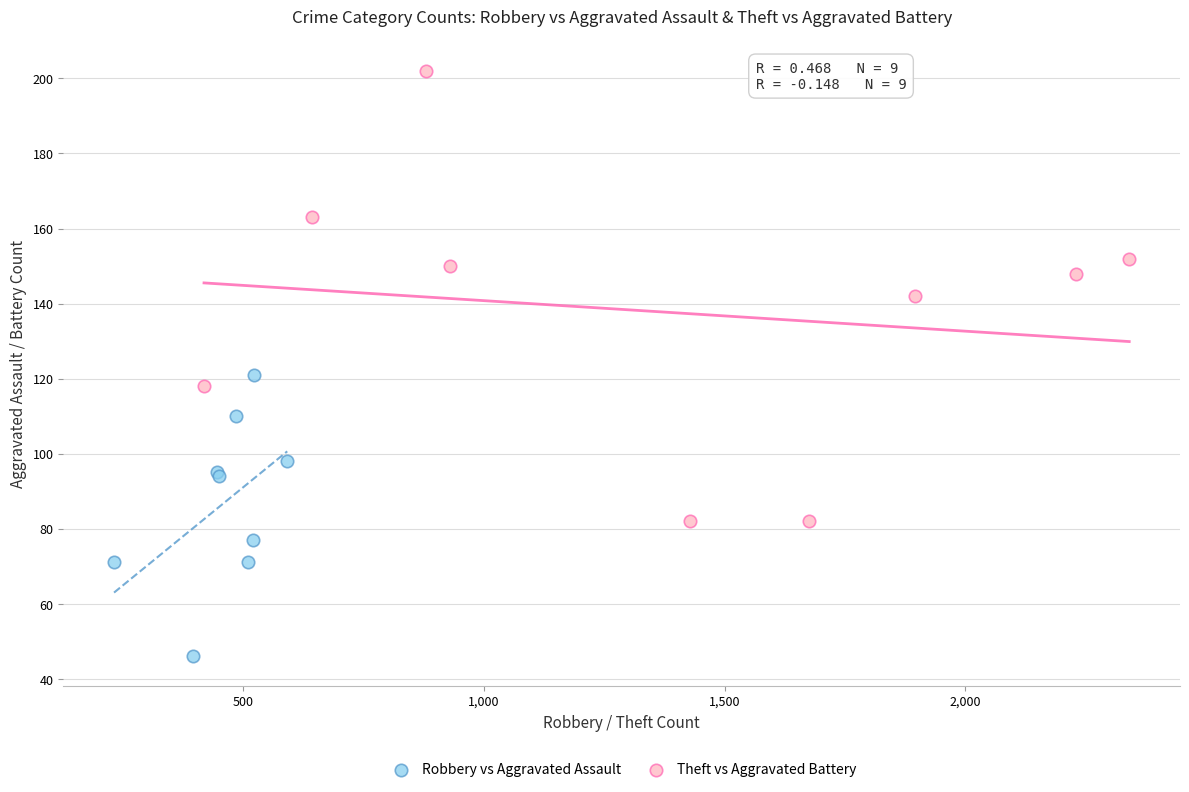

Which series contains the lowest Y value?

Robbery vs Aggravated Assault